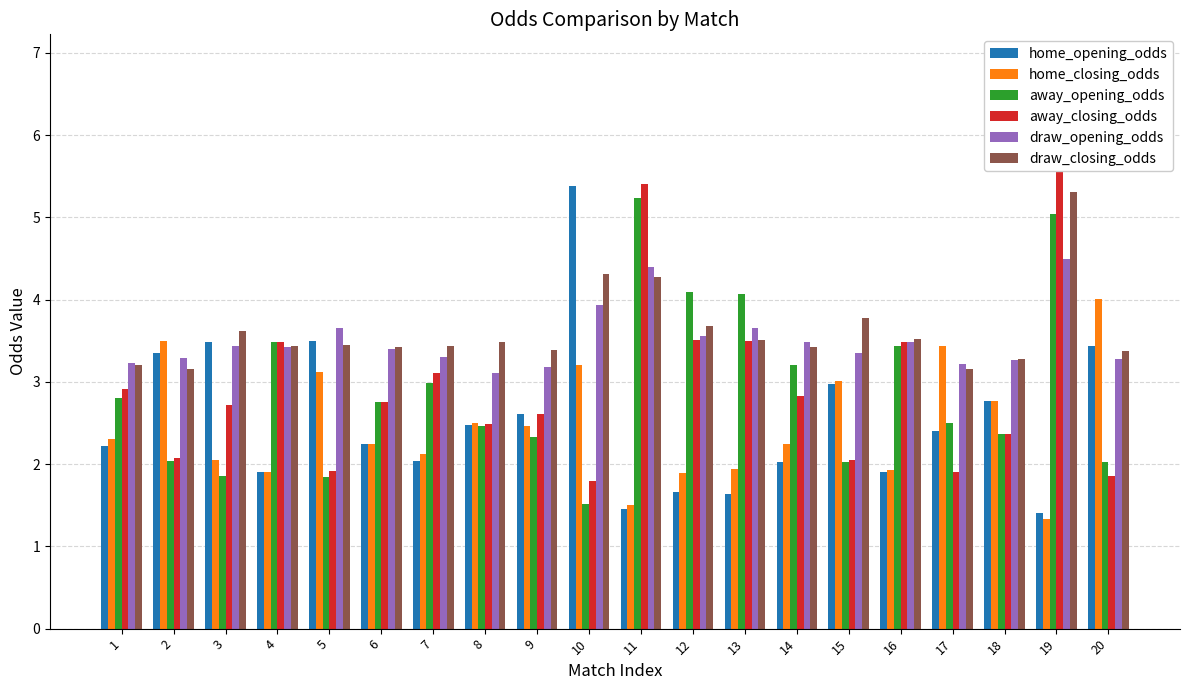

Reading left to right, transcribe all the data shown in this chart.

home_opening_odds: 2.2	3.4	3.5	1.9	3.5	2.2	2.0	2.5	2.6	5.4	1.5	1.7	1.6	2.0	3.0	1.9	2.4	2.8	1.4	3.4
home_closing_odds: 2.3	3.5	2.0	1.9	3.1	2.2	2.1	2.5	2.5	3.2	1.5	1.9	1.9	2.2	3.0	1.9	3.4	2.8	1.3	4.0
away_opening_odds: 2.8	2.0	1.9	3.5	1.8	2.8	3.0	2.5	2.3	1.5	5.2	4.1	4.1	3.2	2.0	3.4	2.5	2.4	5.0	2.0
away_closing_odds: 2.9	2.1	2.7	3.5	1.9	2.8	3.1	2.5	2.6	1.8	5.4	3.5	3.5	2.8	2.0	3.5	1.9	2.4	6.9	1.9
draw_opening_odds: 3.2	3.3	3.4	3.4	3.7	3.4	3.3	3.1	3.2	3.9	4.4	3.6	3.6	3.5	3.4	3.5	3.2	3.3	4.5	3.3
draw_closing_odds: 3.2	3.2	3.6	3.4	3.5	3.4	3.4	3.5	3.4	4.3	4.3	3.7	3.5	3.4	3.8	3.5	3.2	3.3	5.3	3.4